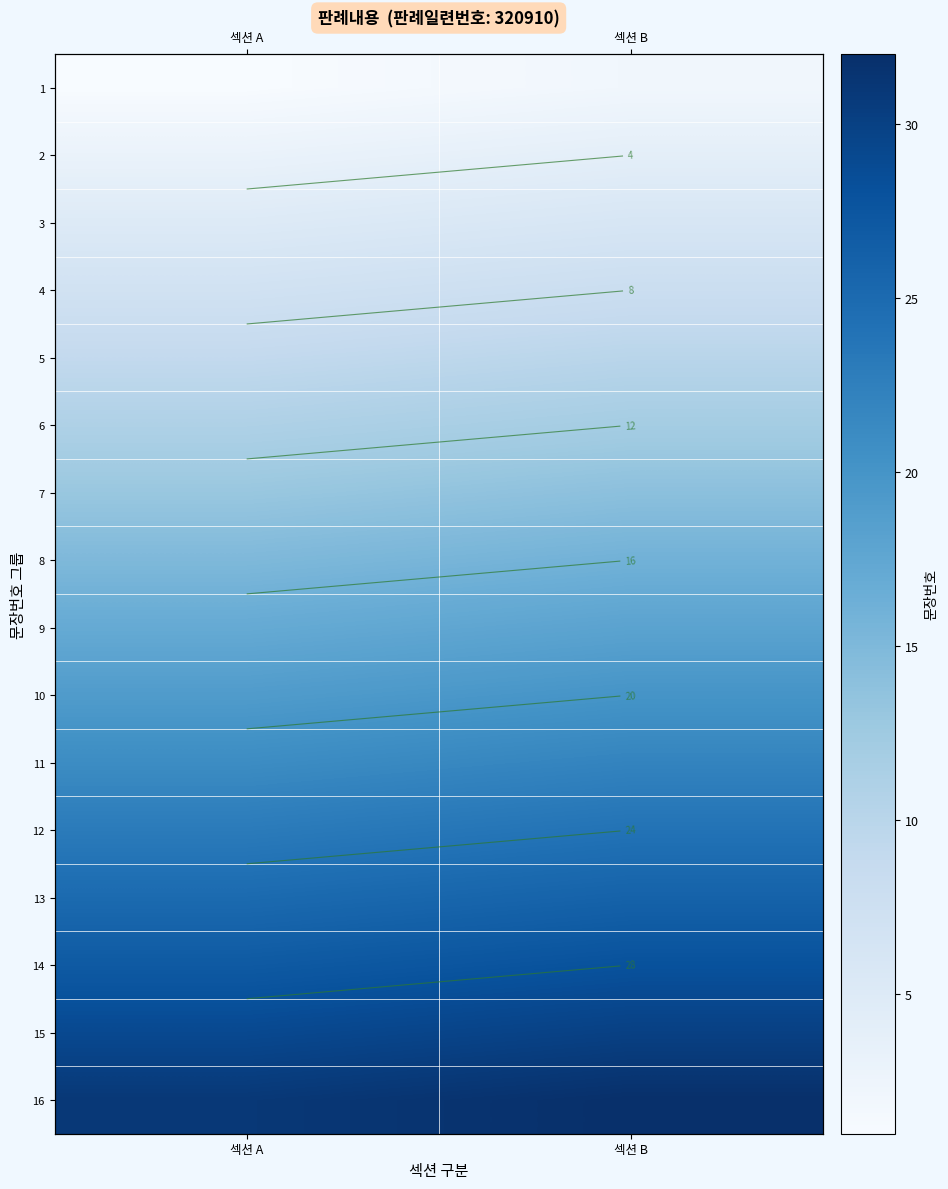

How many data points in 3 are less than 6?

1